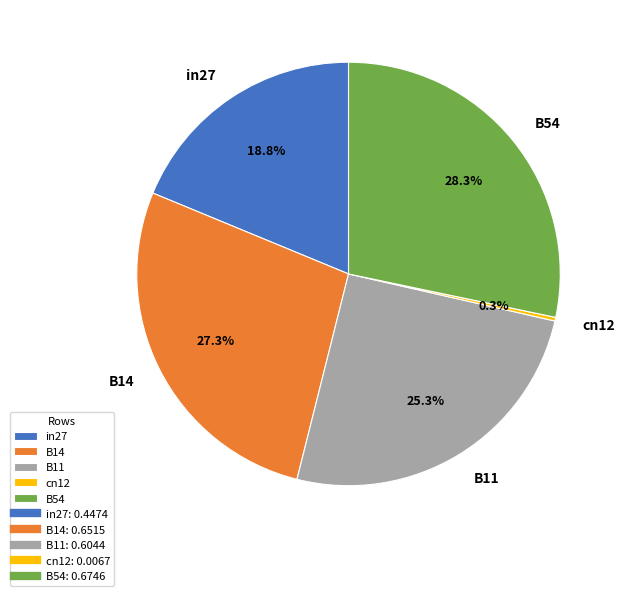

What is the smallest slice in the pie chart?

cn12